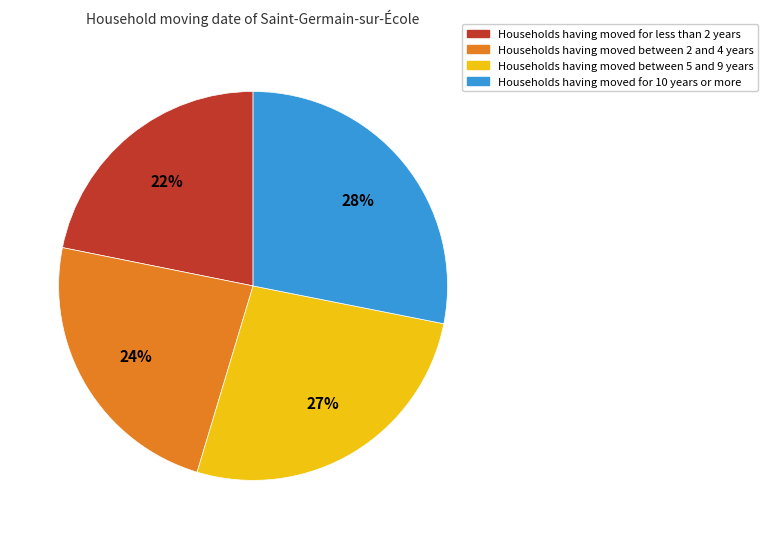

To the nearest percent, what is the average slice percentage?

25%